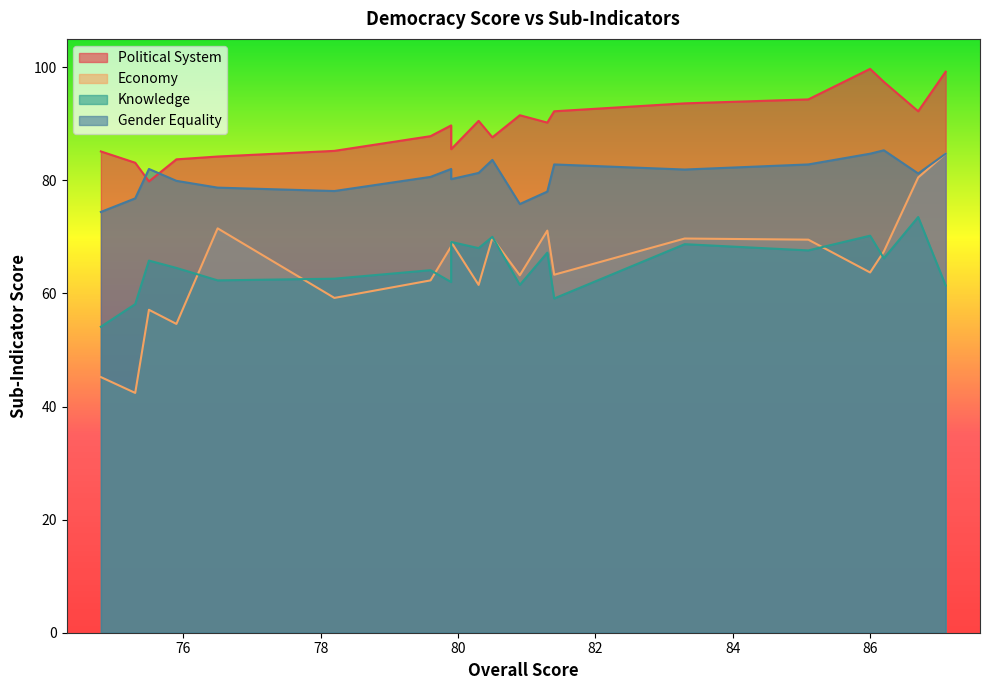

At how many categories does at least one series exceed 59?

20